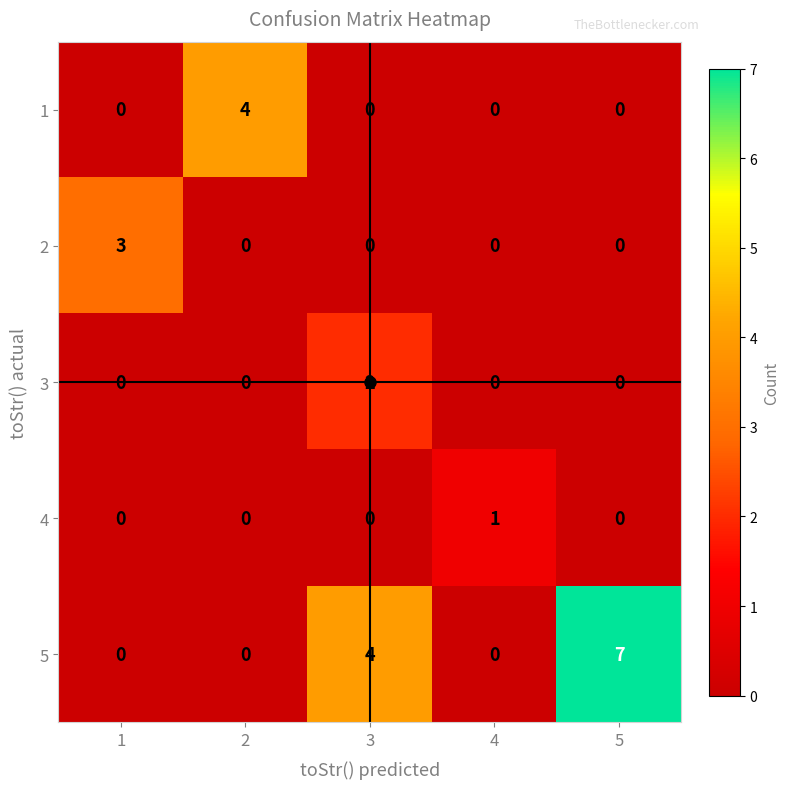

True or false: 5 has a value of 0 at 1.

True